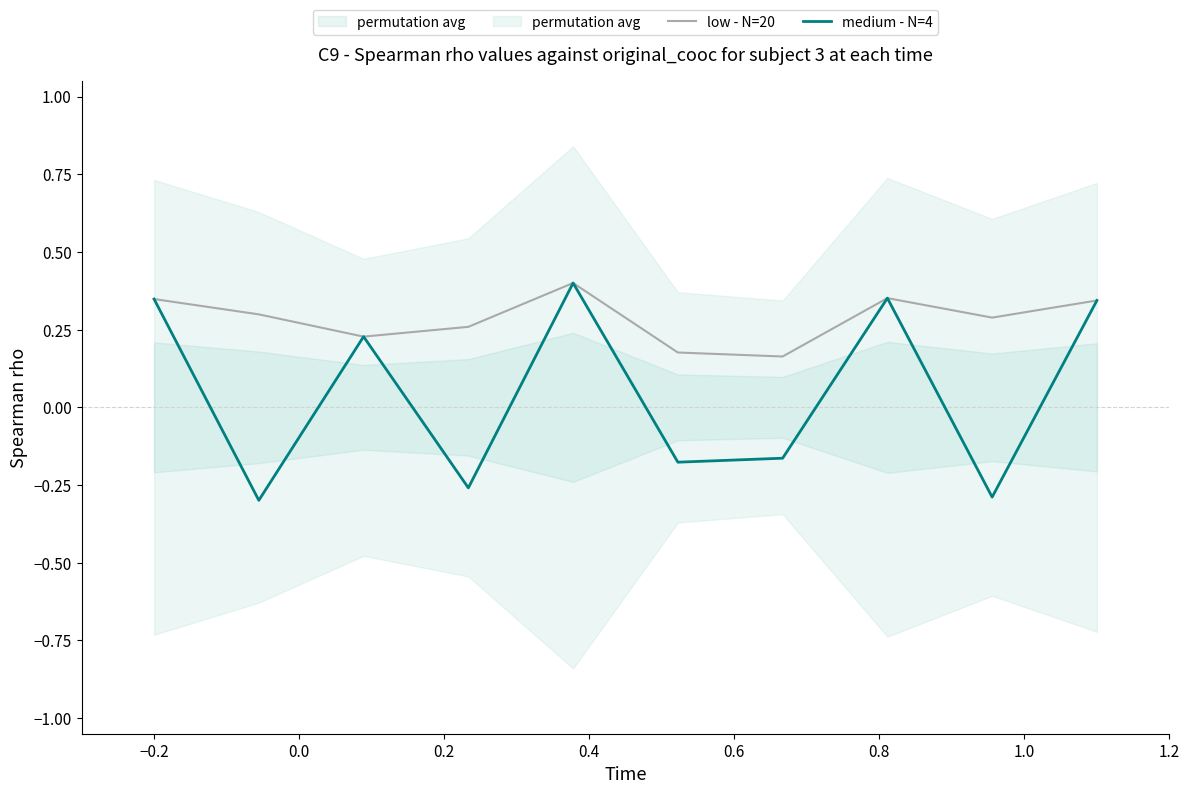

At 1.0, list the series in order from largest to smallest.

low - N=20, medium - N=4